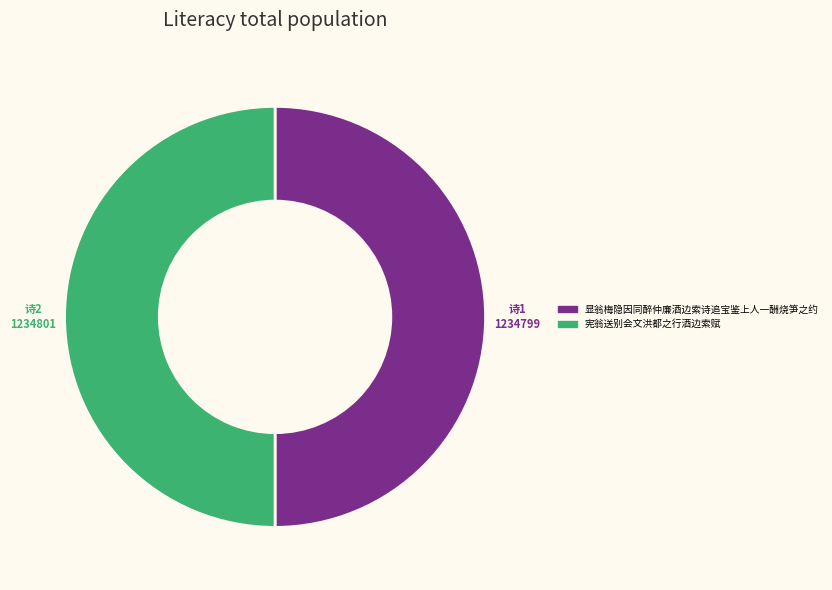

Is it true that 显翁梅隐因同醉仲廉酒边索诗追宝鉴上人一酬烧笋之约 is 38% of the pie?

False